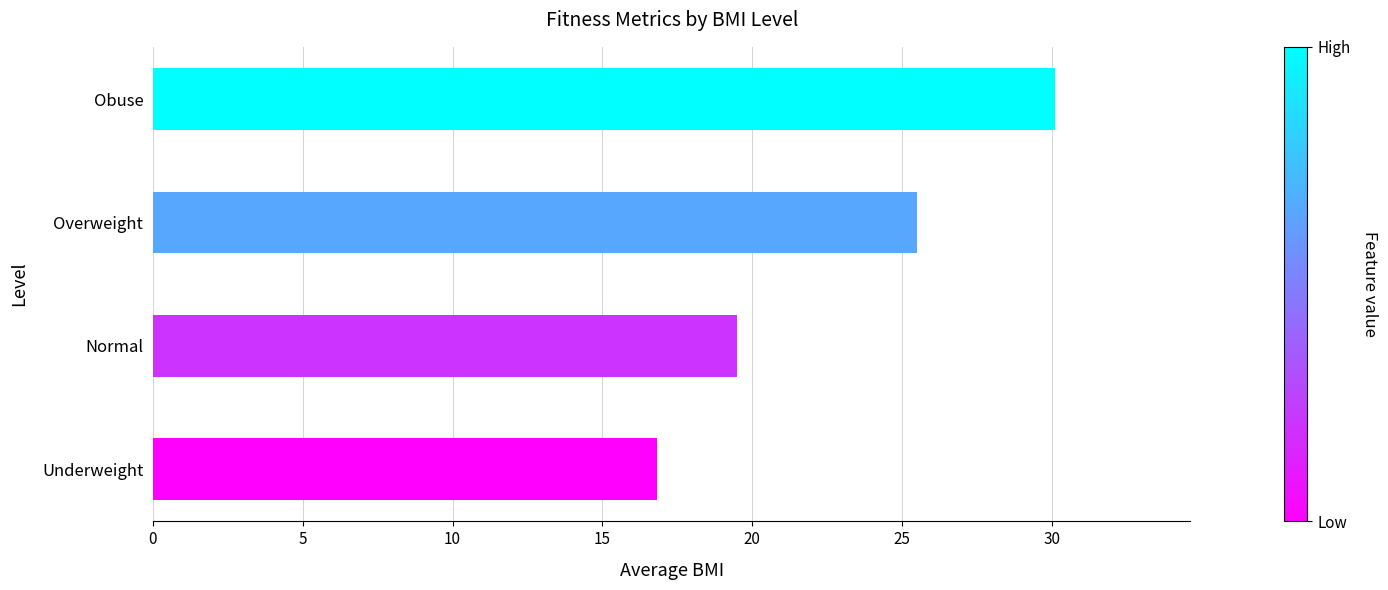

What is the smallest value displayed?

16.8